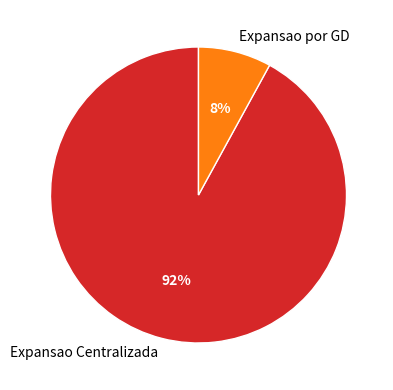

To the nearest percent, what percentage of the pie is Expansao Centralizada?

92%